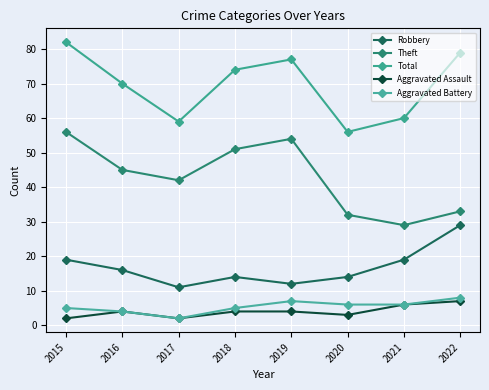

True or false: Total has more than 1 points higher than both neighbors.

False